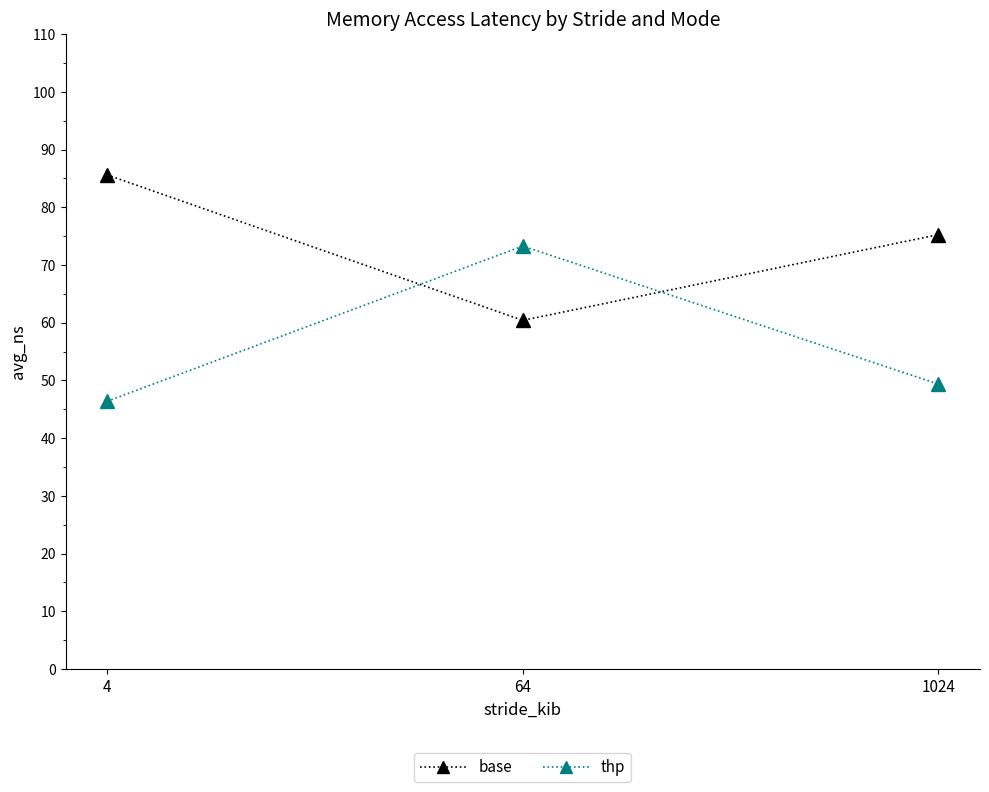

What are all the series names shown in the legend?

base, thp